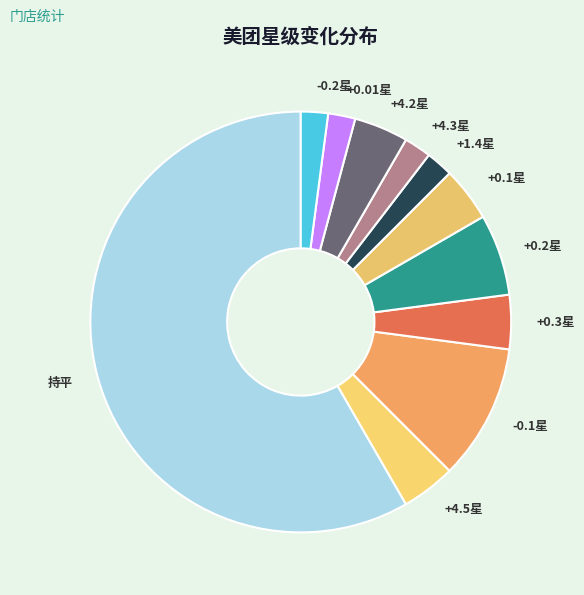

What is the largest slice in the pie chart?

持平